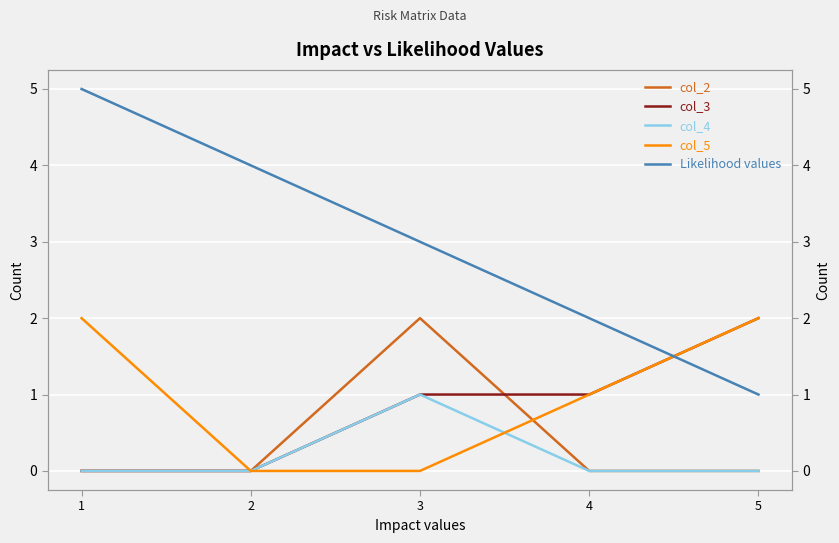

Is it true that col_5 equals 1 at 5?

False